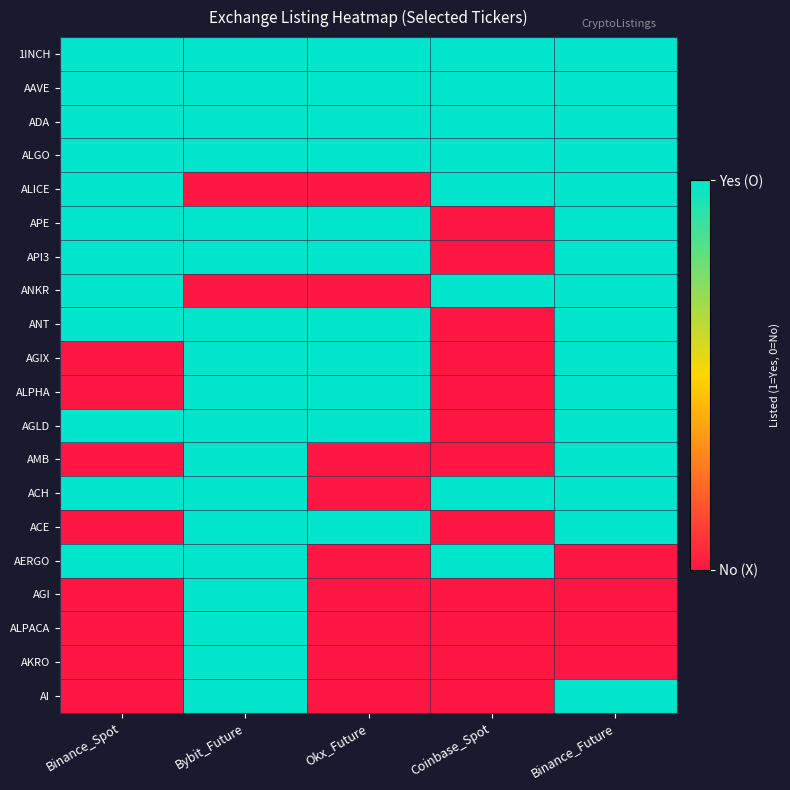

Which label corresponds to the largest value in the chart?

Binance_Spot